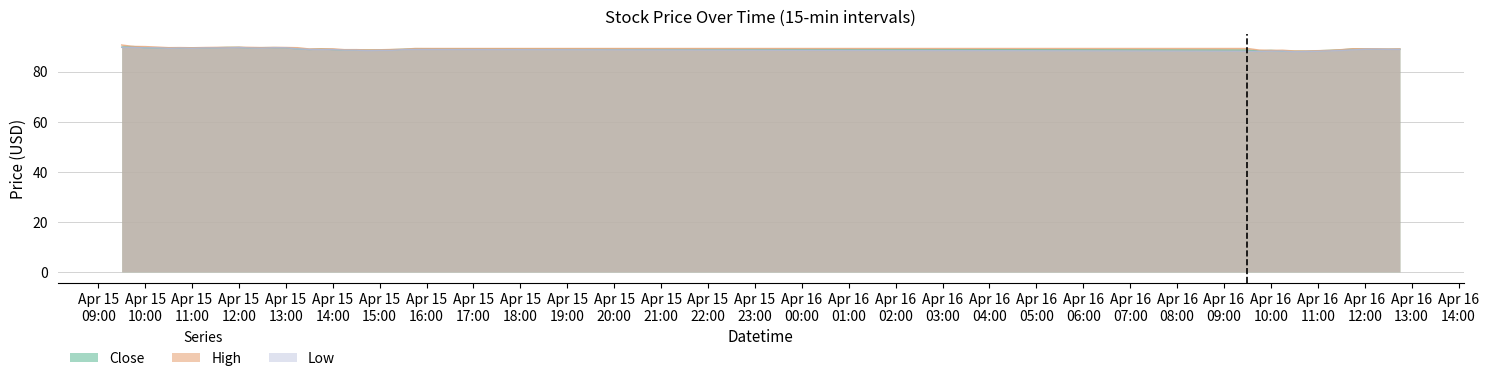

True or false: High and Low cross at least once.

False